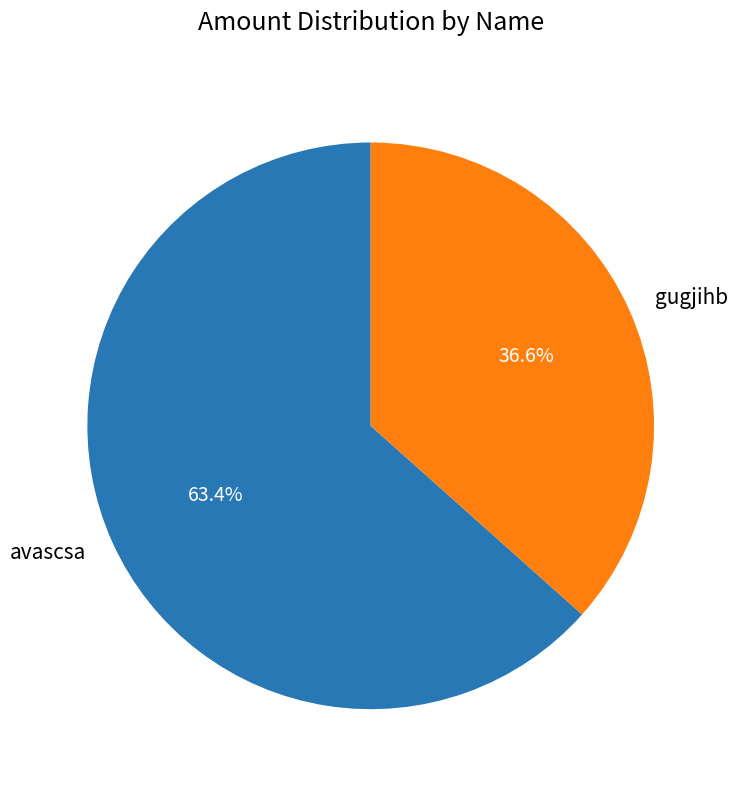

To the nearest percent, what is the average slice percentage?

50%